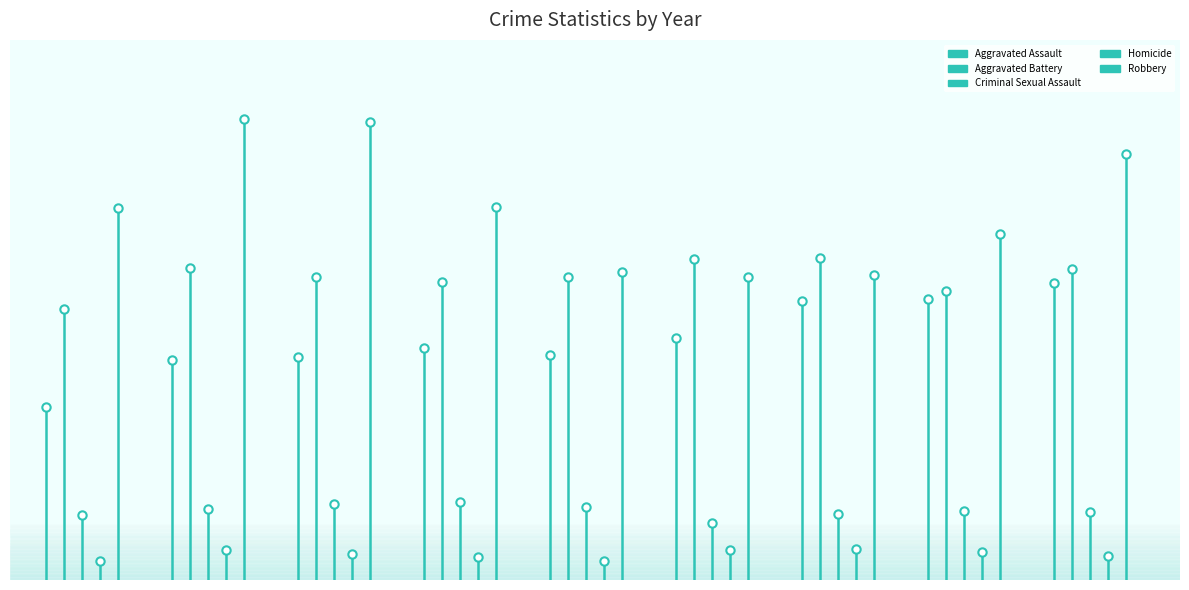

What is the sum of all Robbery values?

9638